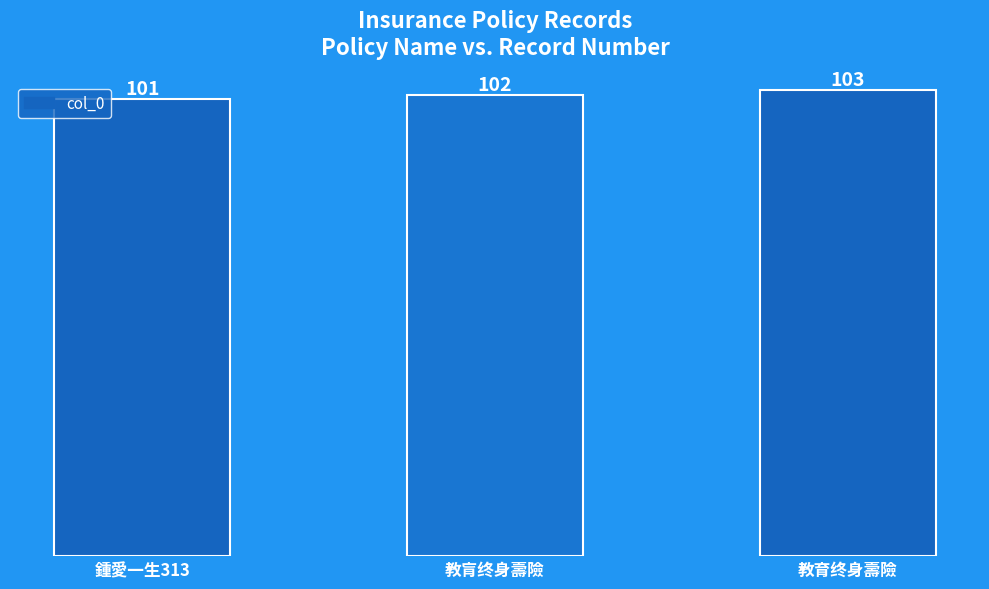

What is the change in value from 鍾愛一生313 to 教肓终身壽險?

+1